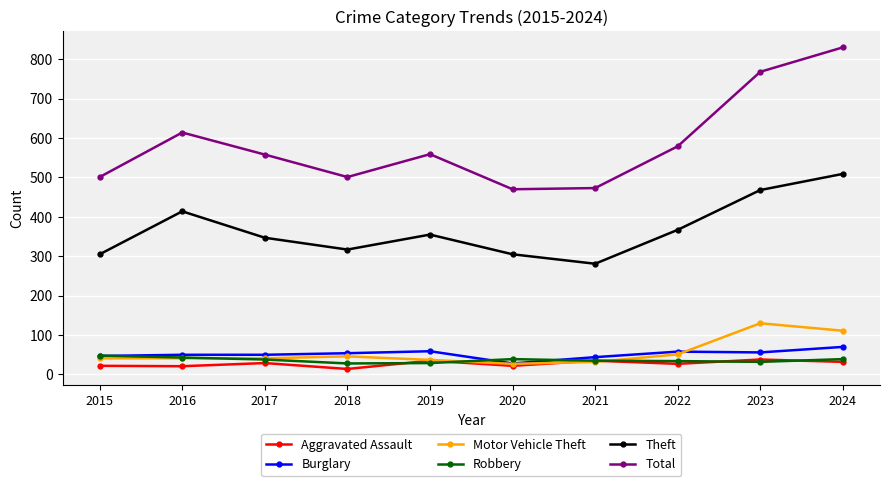

What is the sum of the Motor Vehicle Theft values at 2016 and 2024?

152